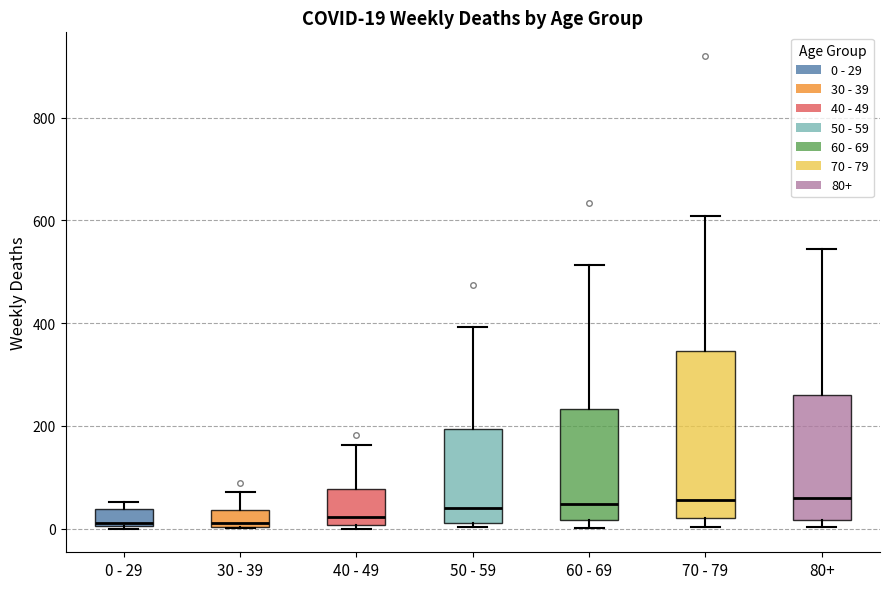

Comparing the boxes themselves (not the whiskers), which one is the tallest?

70 - 79